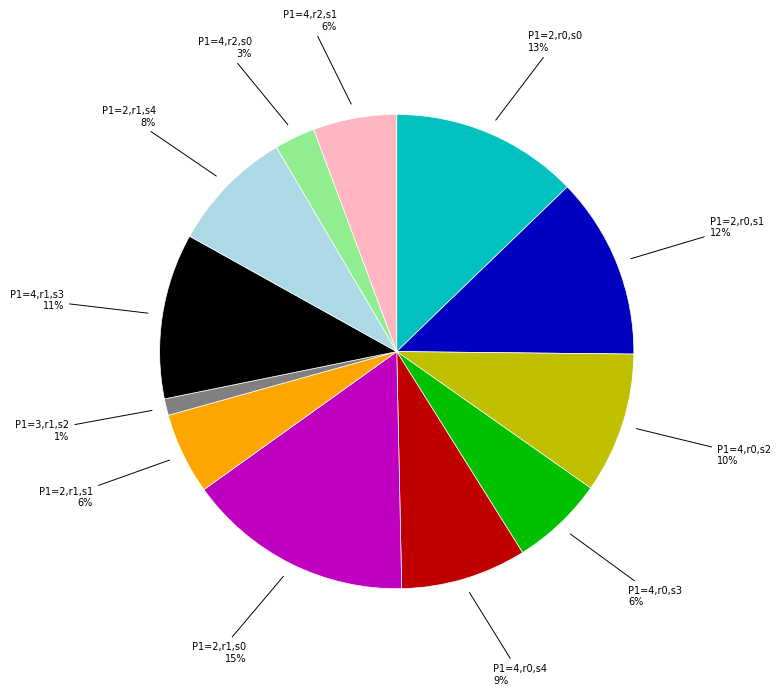

To the nearest percent, what is the difference between the largest and smallest slice percentages?

14%